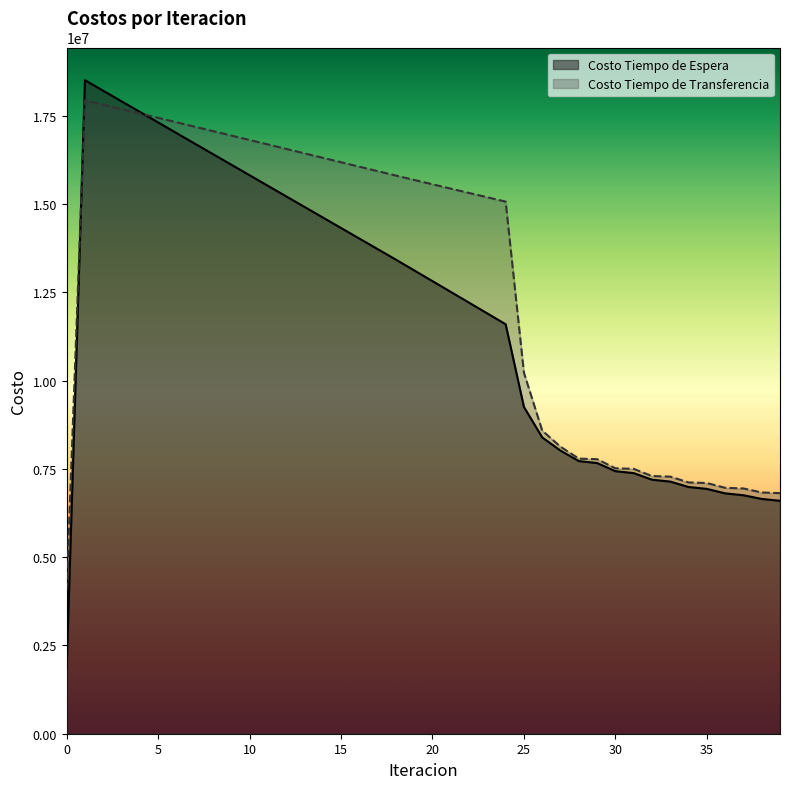

What is the smallest value displayed?

1851464.1